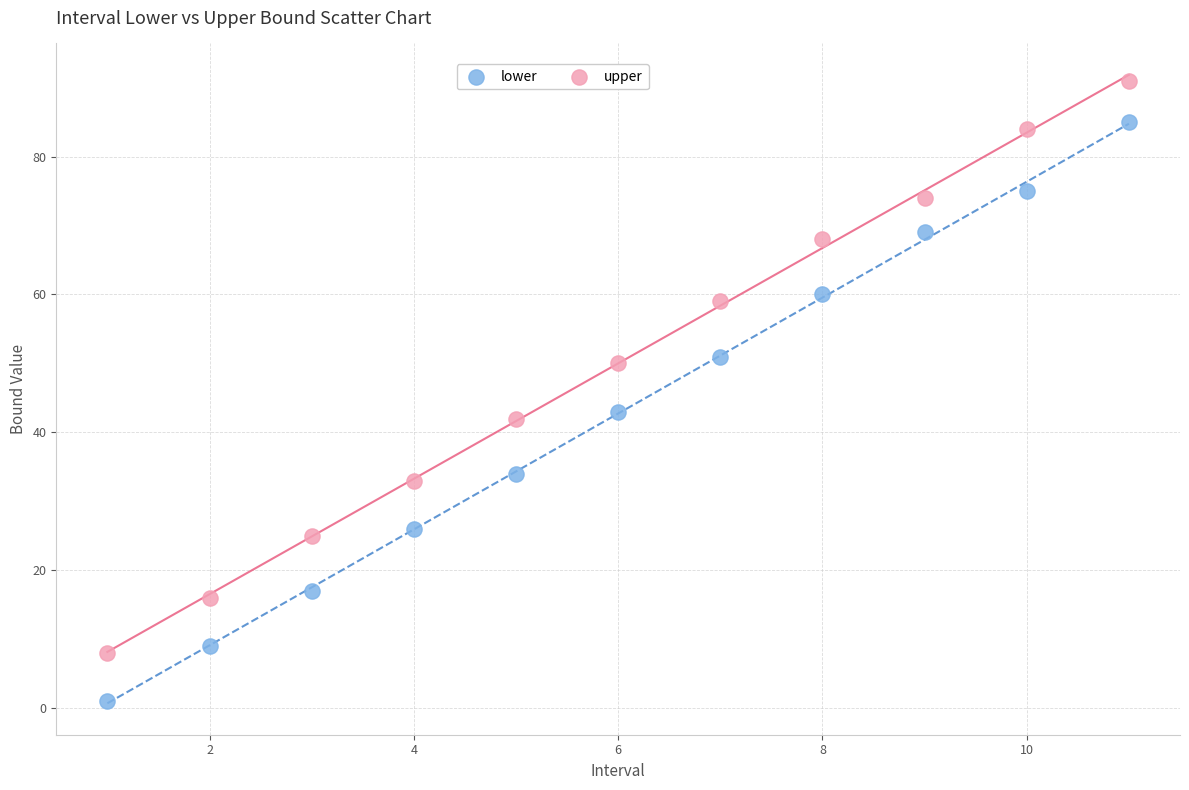

Which series has the widest spread of Y values?

lower